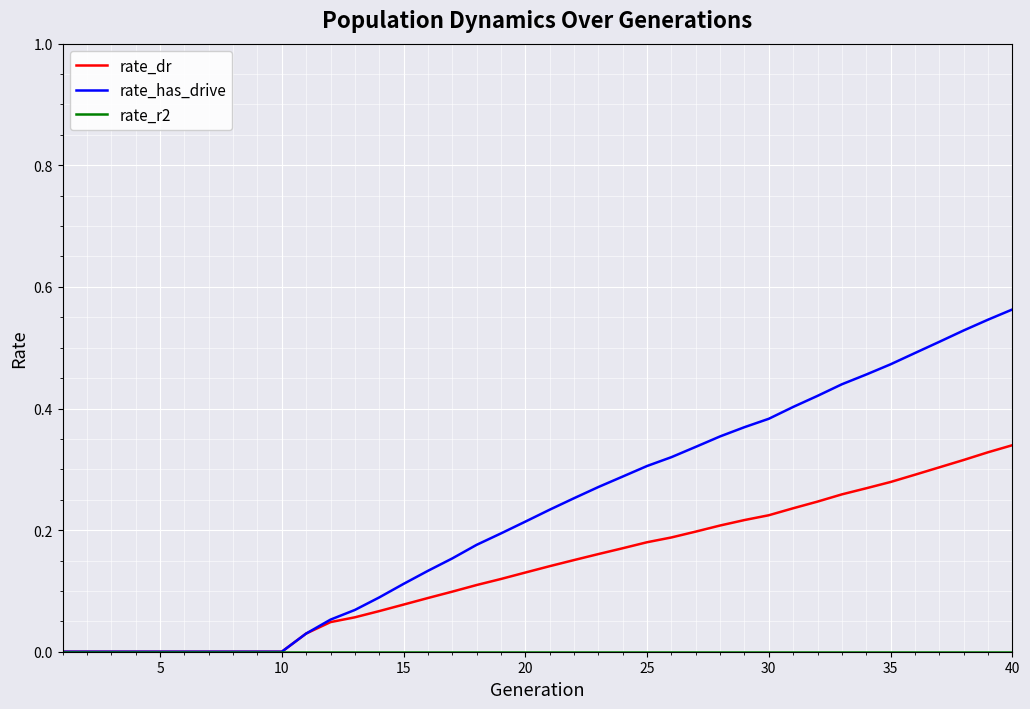

Which series has the widest spread of values?

rate_has_drive